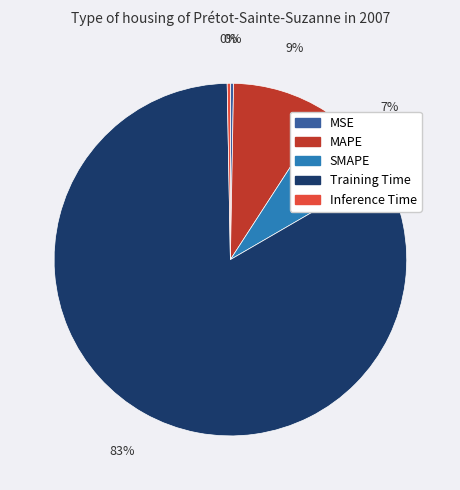

Combined, do MSE and SMAPE account for over 50%?

No